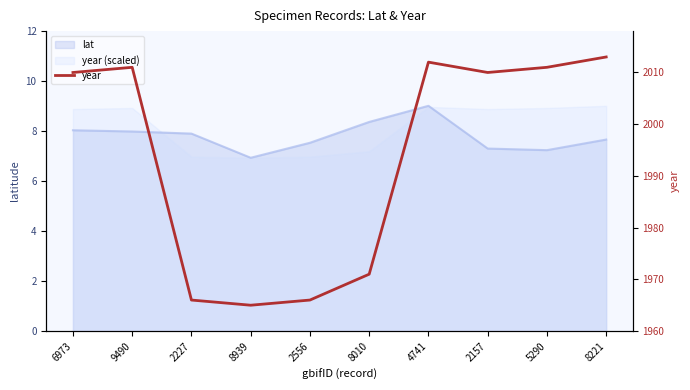

Does the chart display data point markers on the line(s)?

No